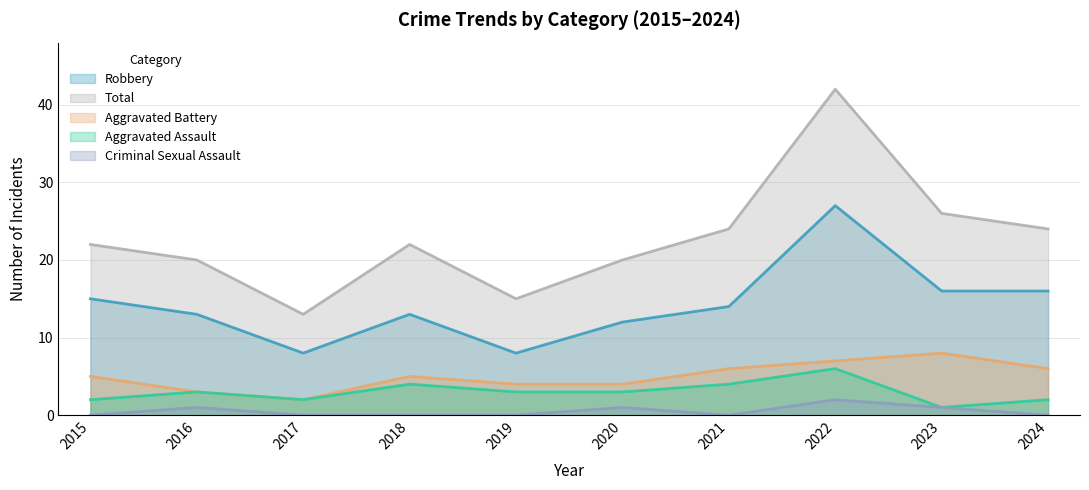

True or false: Criminal Sexual Assault and Aggravated Assault intersect in this chart.

False